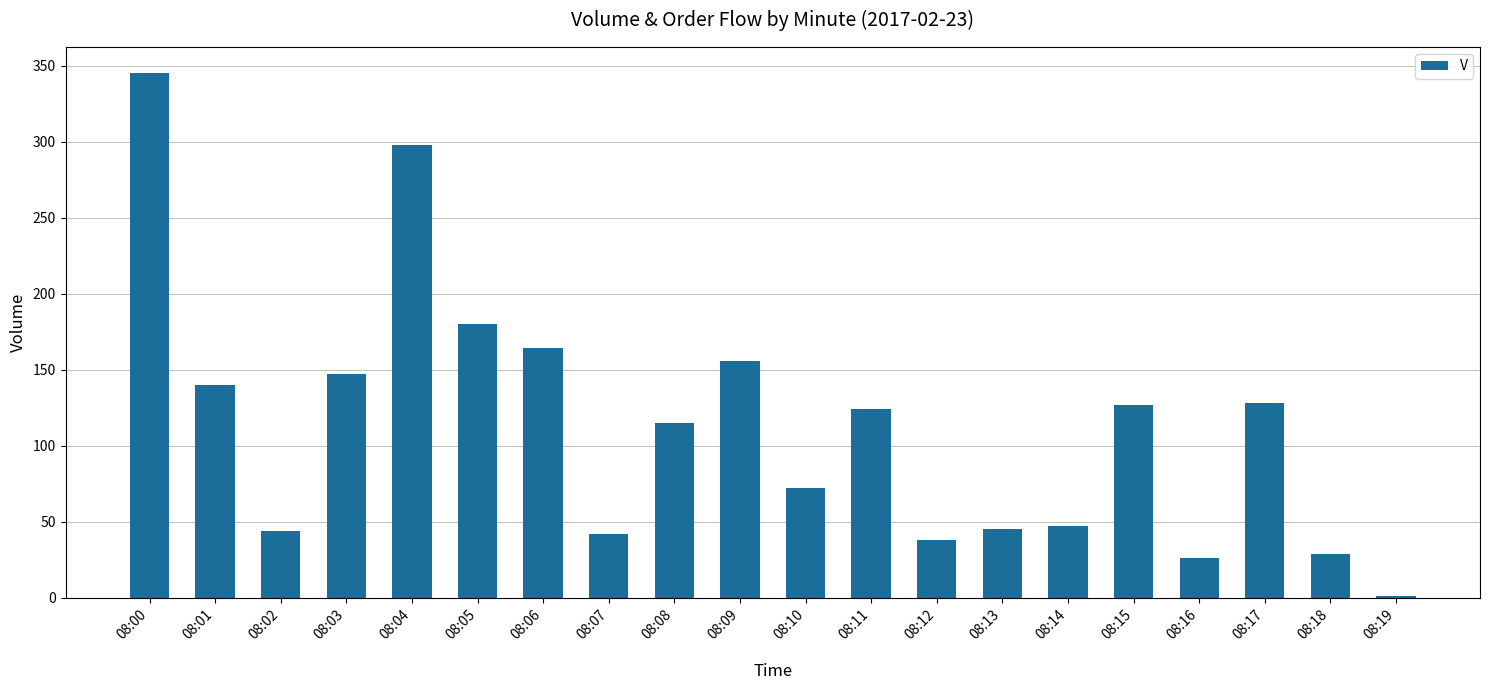

What is the greatest value displayed?

345